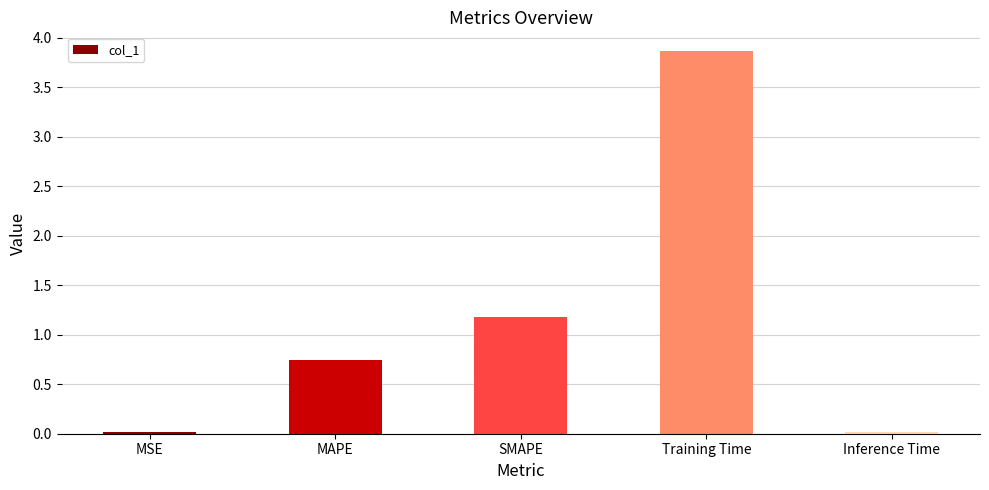

What is the label of the 3rd bar from the right?

SMAPE